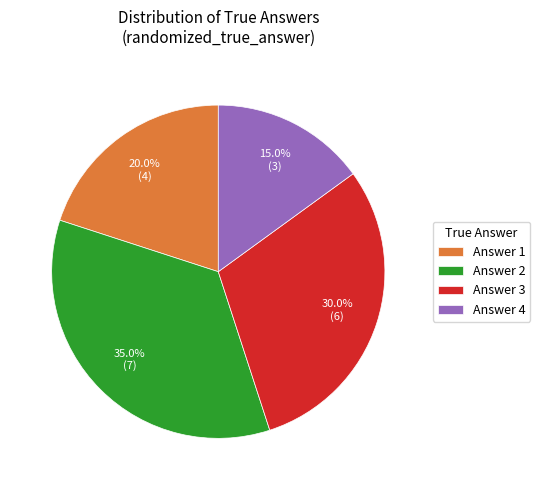

Is Answer 3 the majority of the pie?

No